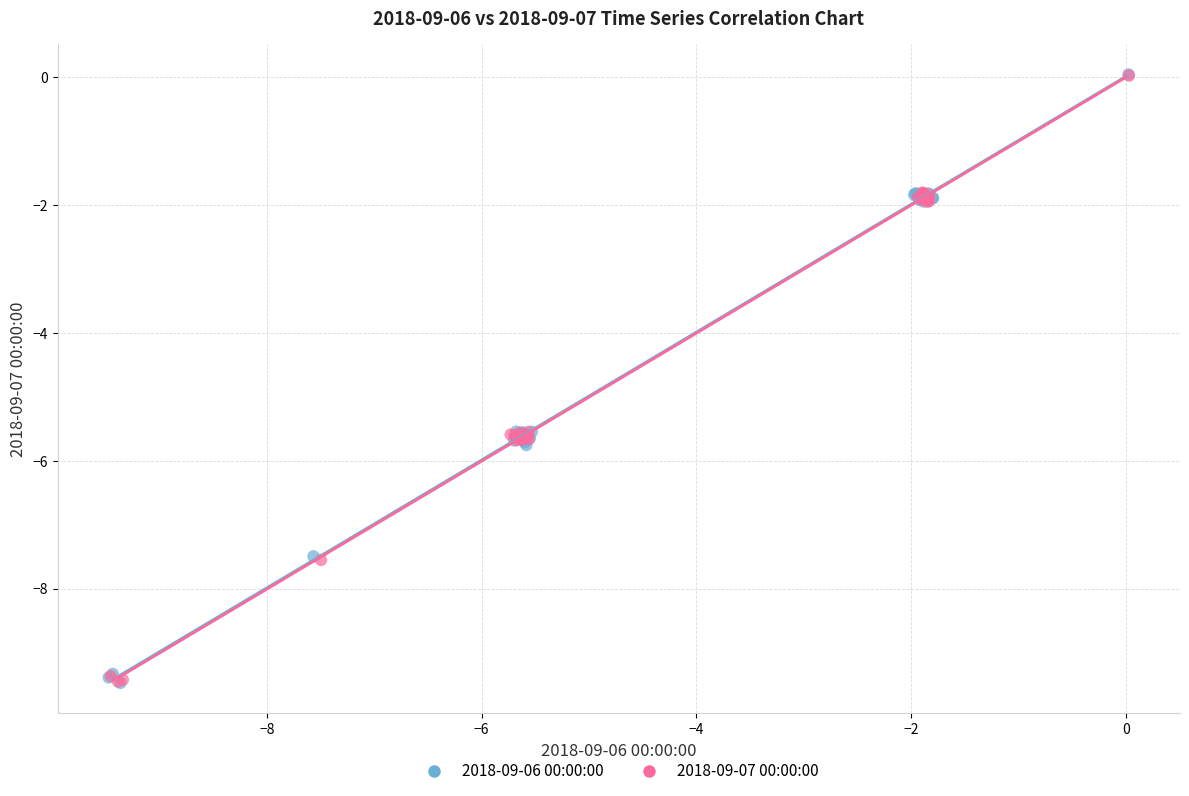

What are all the series names shown in the legend?

2018-09-06 00:00:00, 2018-09-07 00:00:00